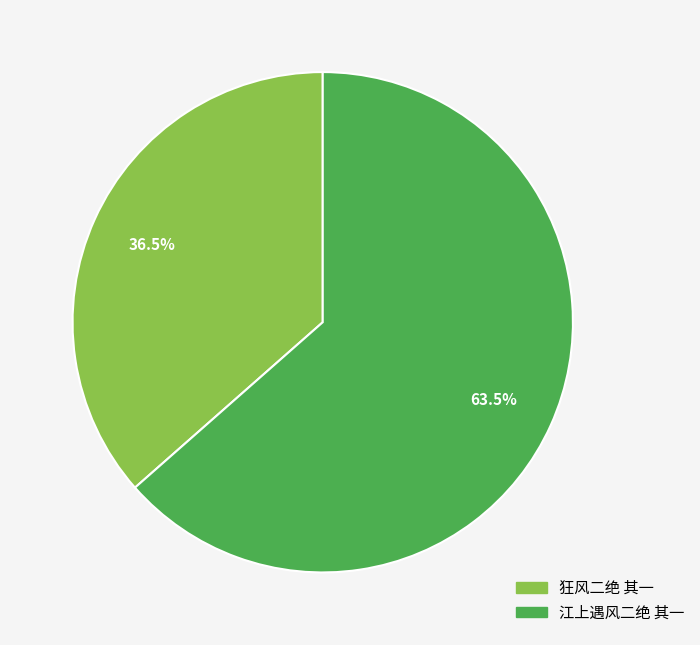

To the nearest percent, what is the difference between the largest and smallest slice percentages?

27%